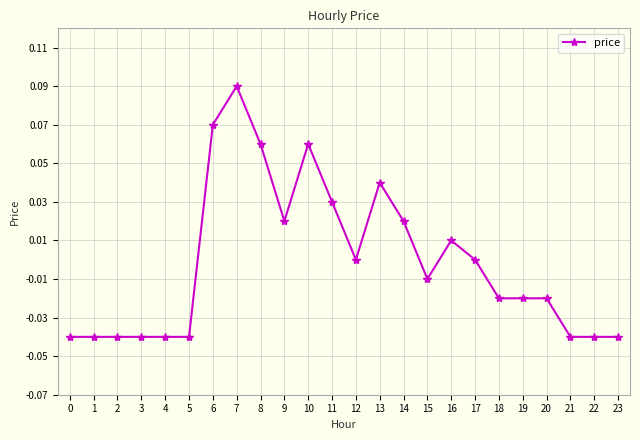

Which has a higher value, 16 or 7?

7